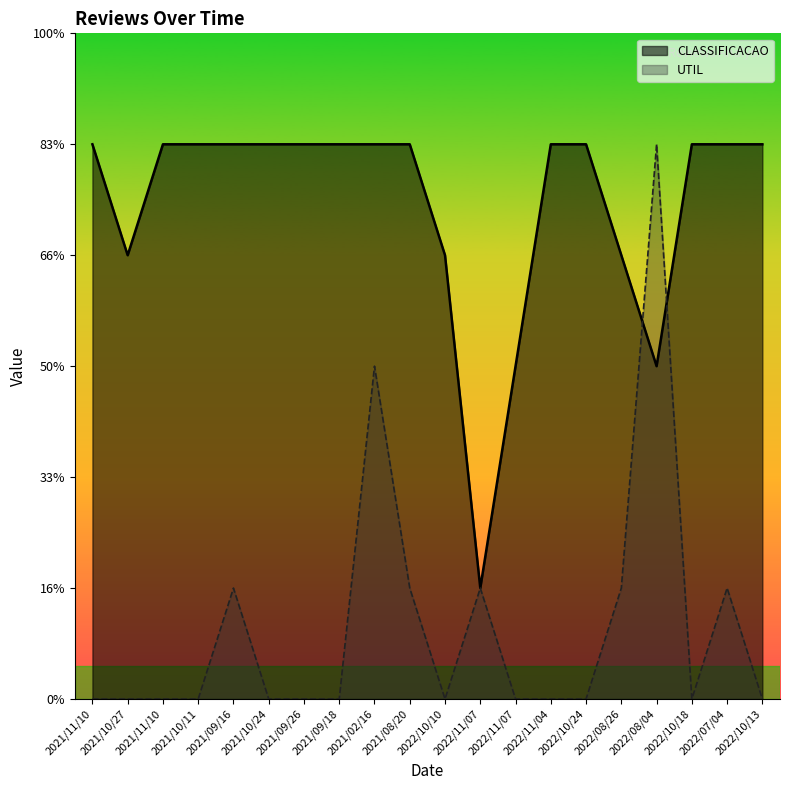

Rank the series at 2022/08/26 from lowest to highest value.

UTIL, CLASSIFICACAO